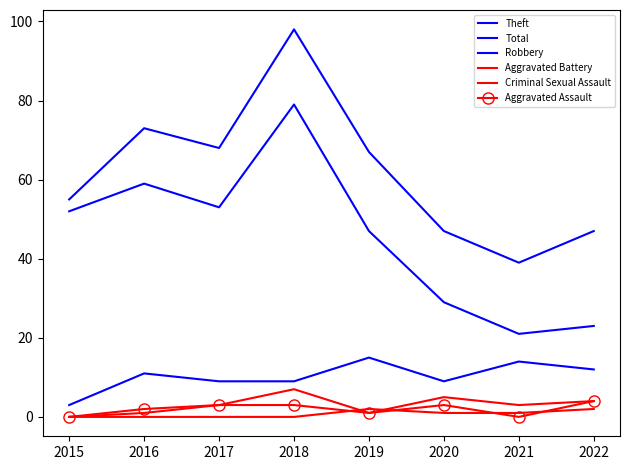

What is the highest value of the Robbery series?

15